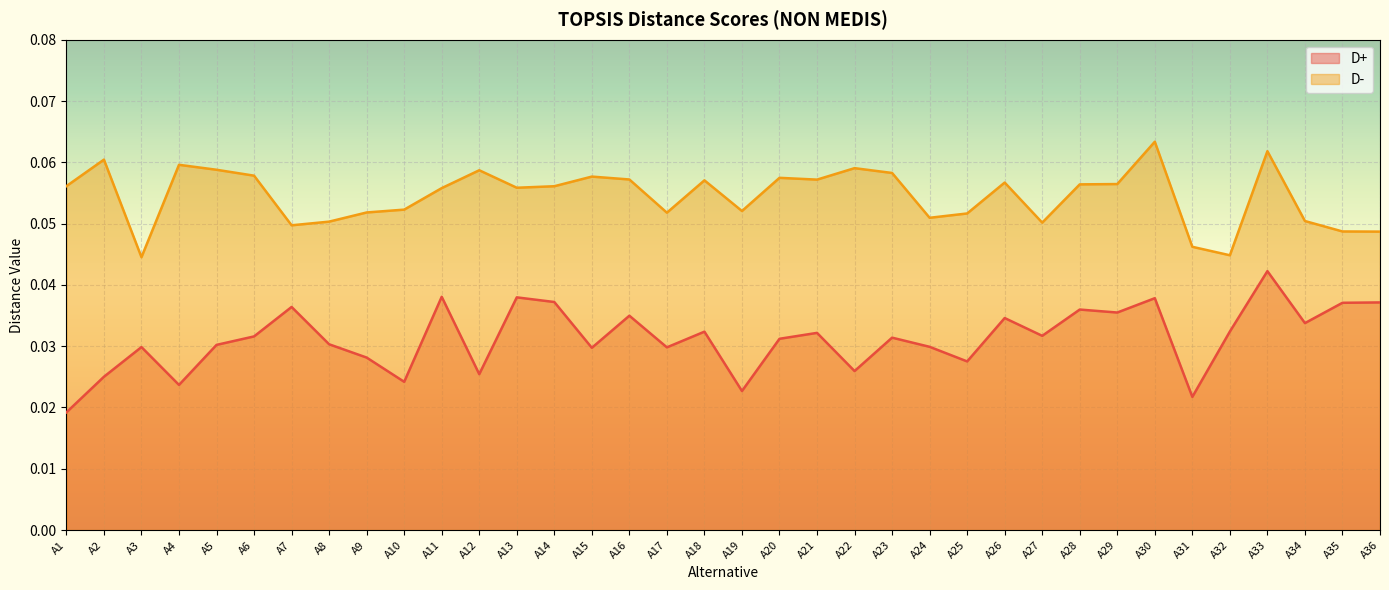

What is the average value of the D- series?

0.1